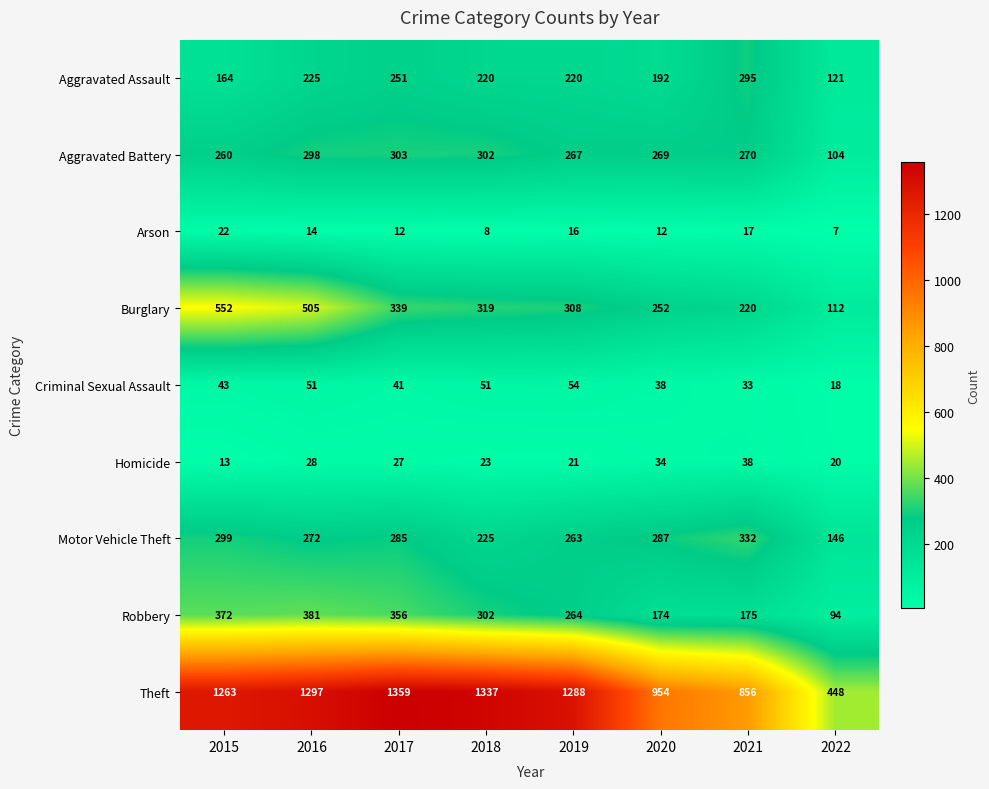

Between 2021 and 2022, which series saw the biggest shift?

Theft